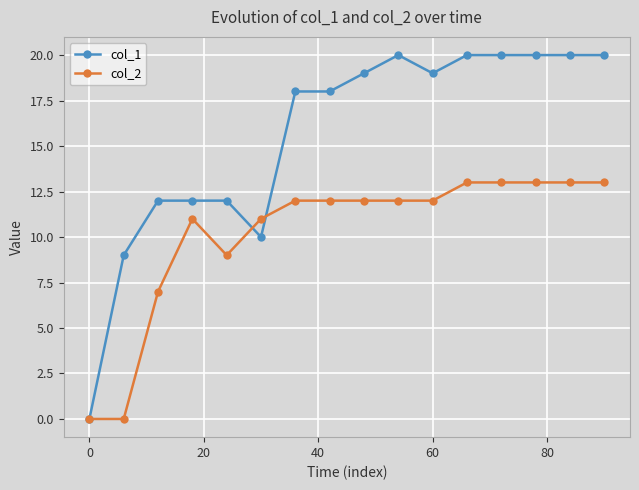

What is the average value of the col_1 series?

16